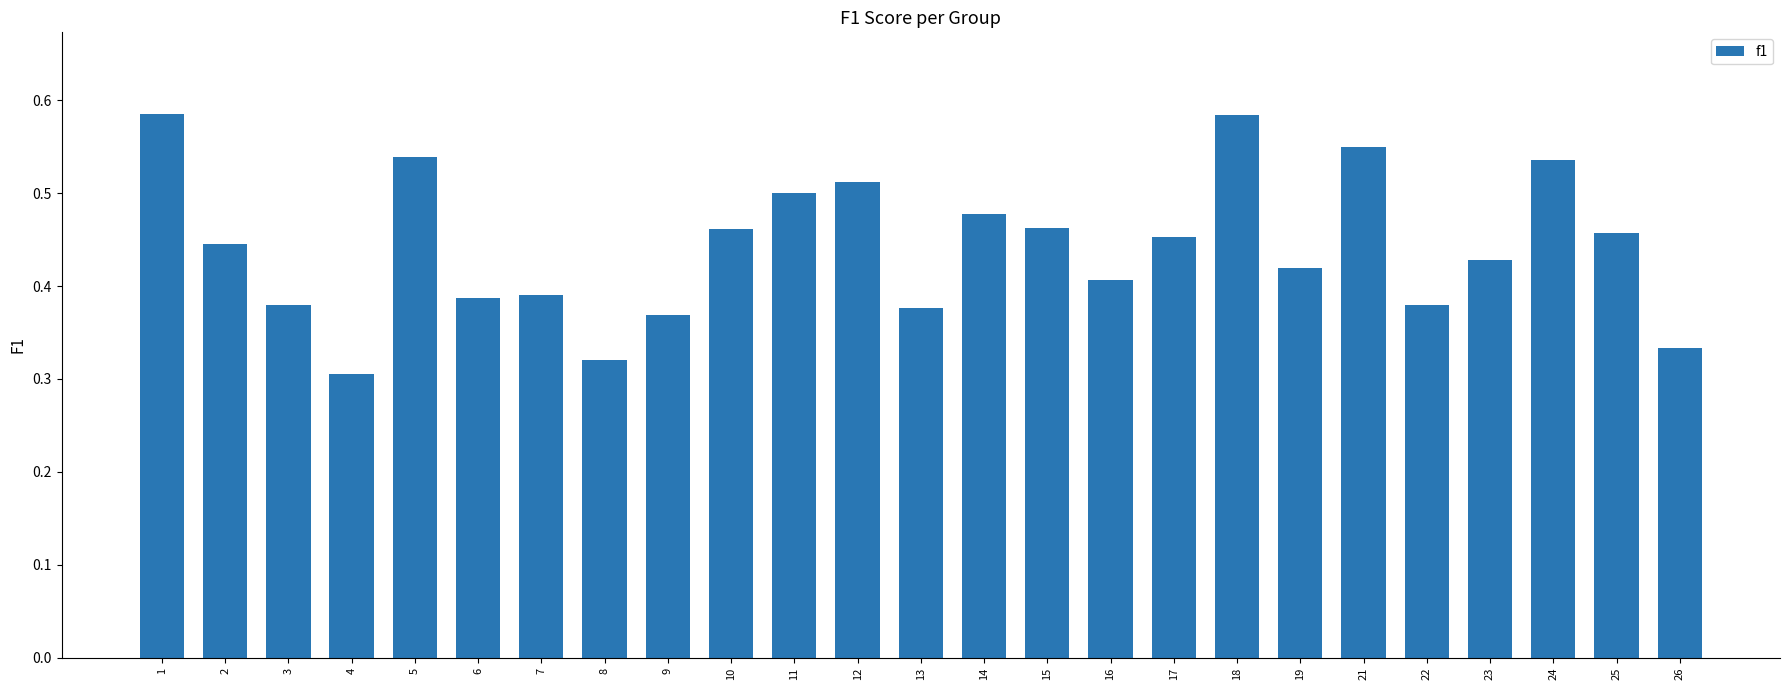

Where is the data nearest to the value 0?

4